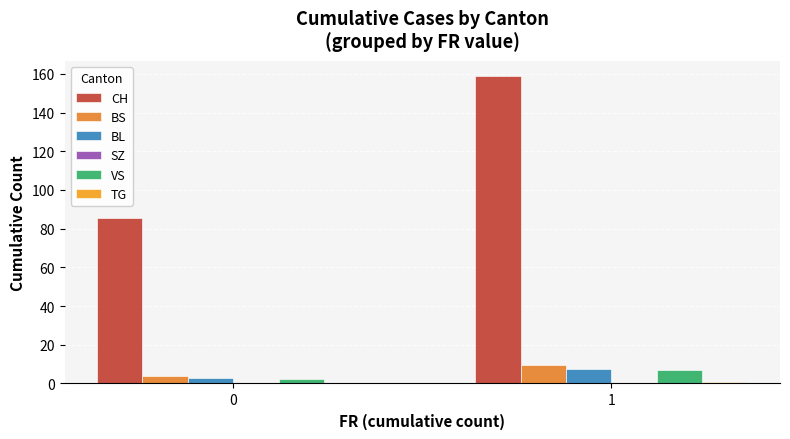

How many groups of bars are there?

2